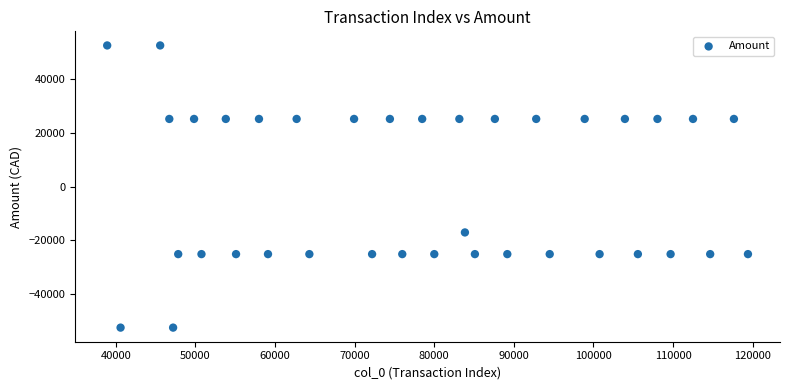

What is the range of Y values (max minus min)?

104927.6